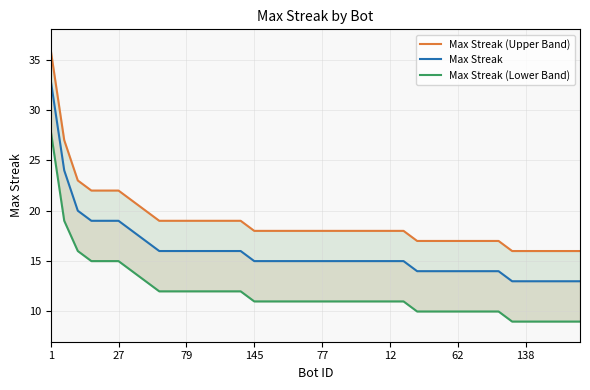

What is the average value of the Max Streak series?

16